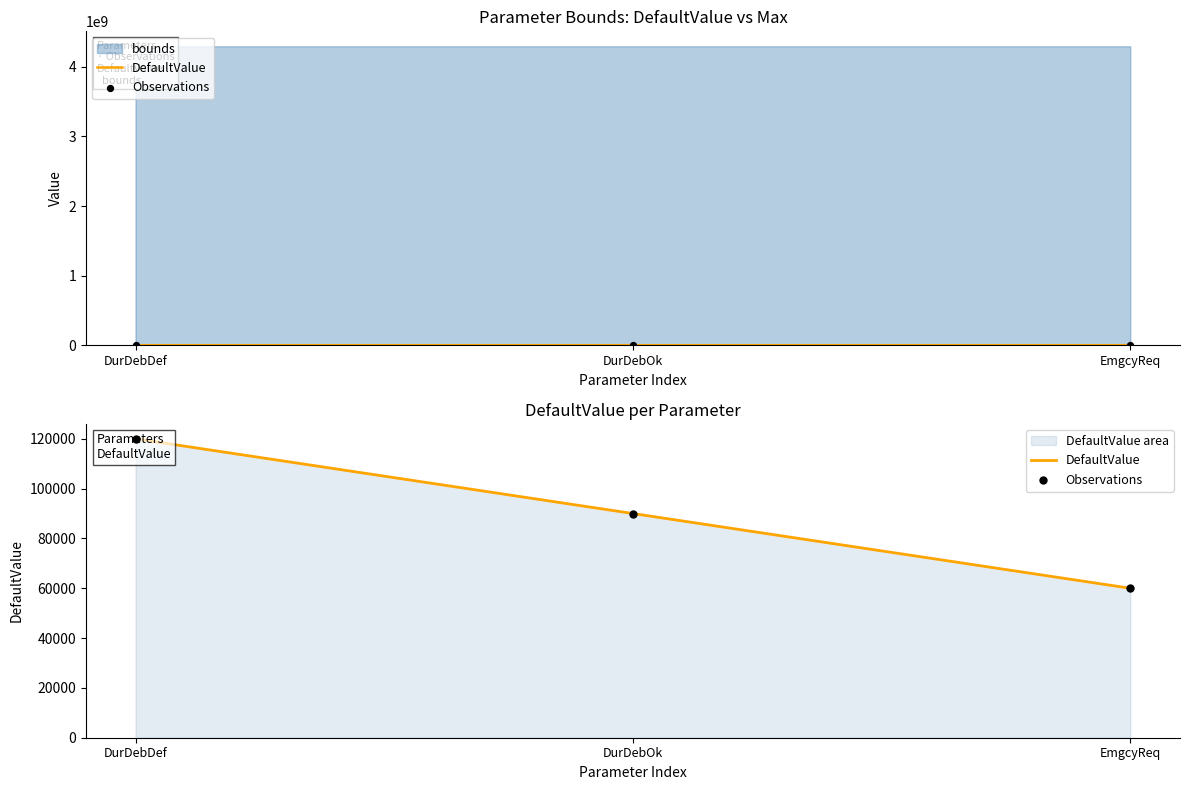

Which series has the widest spread of Y values?

DefaultValue